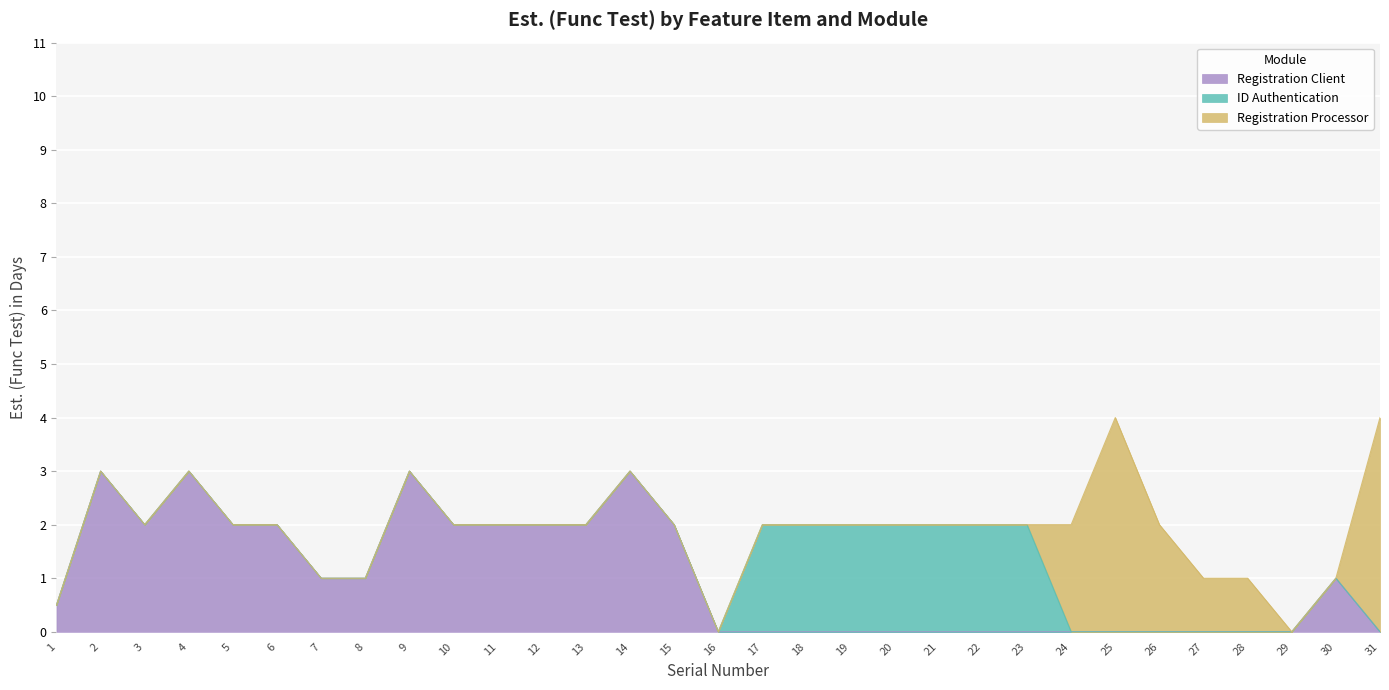

The ID Authentication series shows 0.7 at 8. True or false?

False